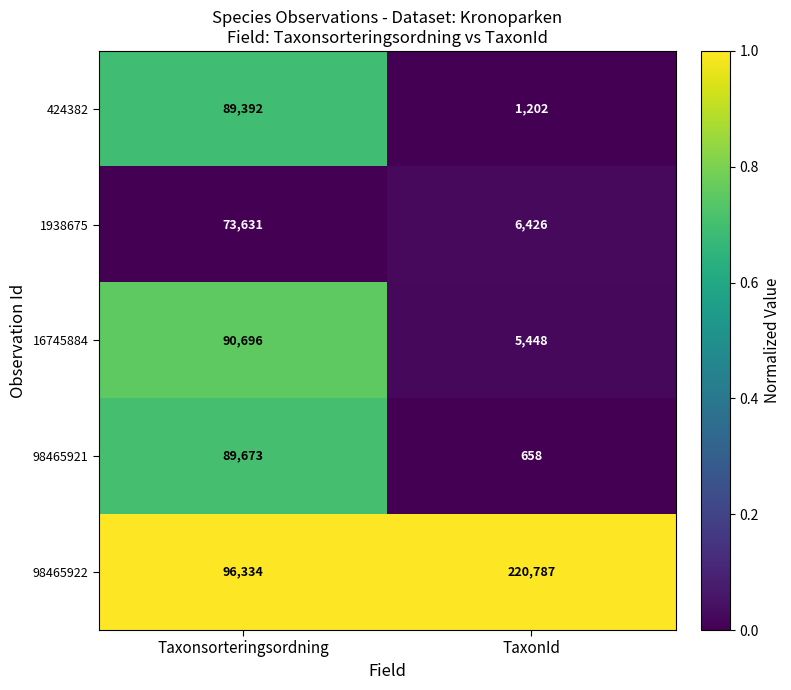

Which series has the largest total across all categories?

98465922